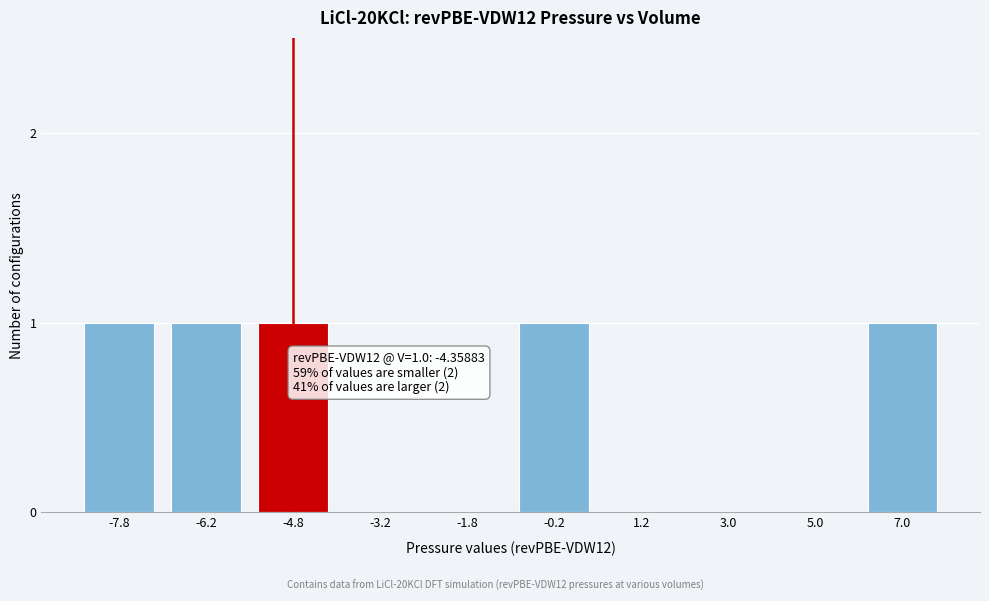

Reading right to left, list all the values displayed in this chart.

7.0=1	5.0=0	3.0=0	1.2=0	-0.2=1	-1.8=0	-3.2=0	-4.8=1	-6.2=1	-7.8=1